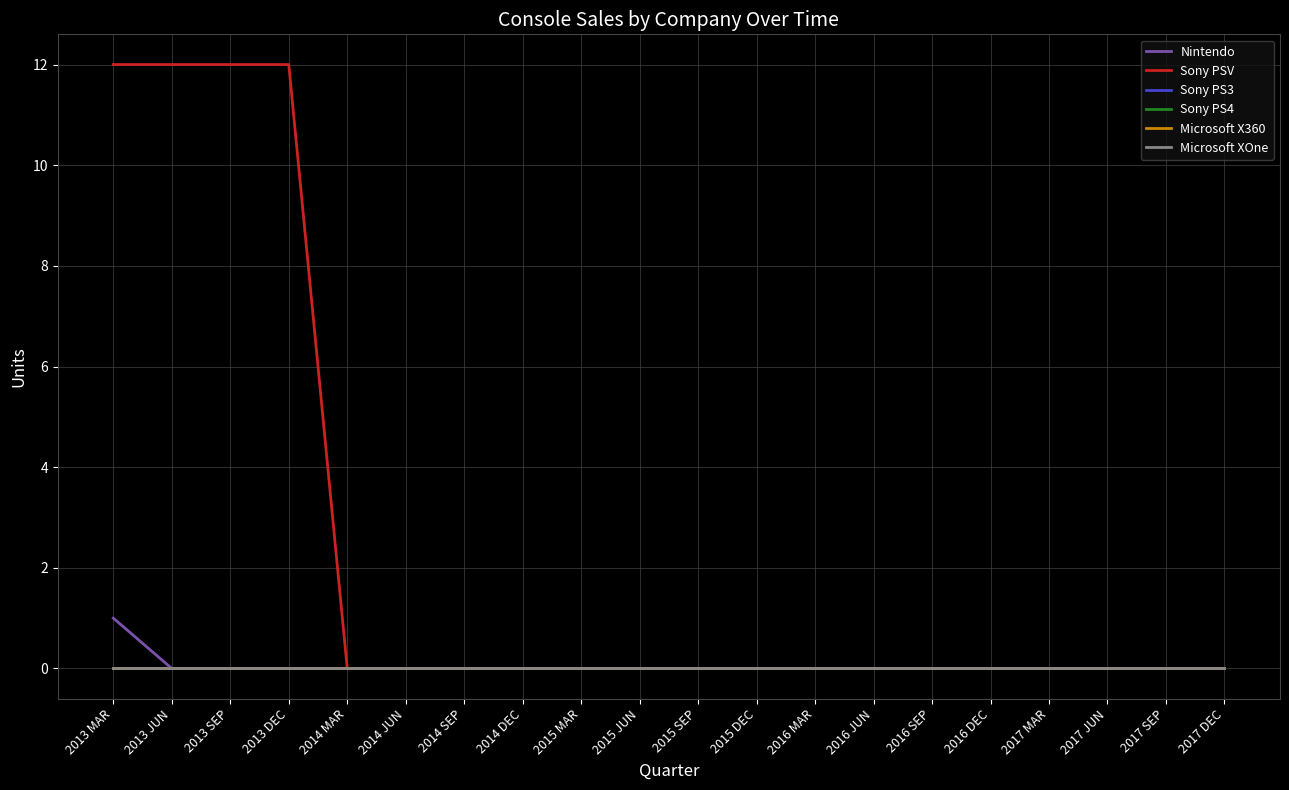

Where is Microsoft X360 nearest to the value 0?

2013 MAR